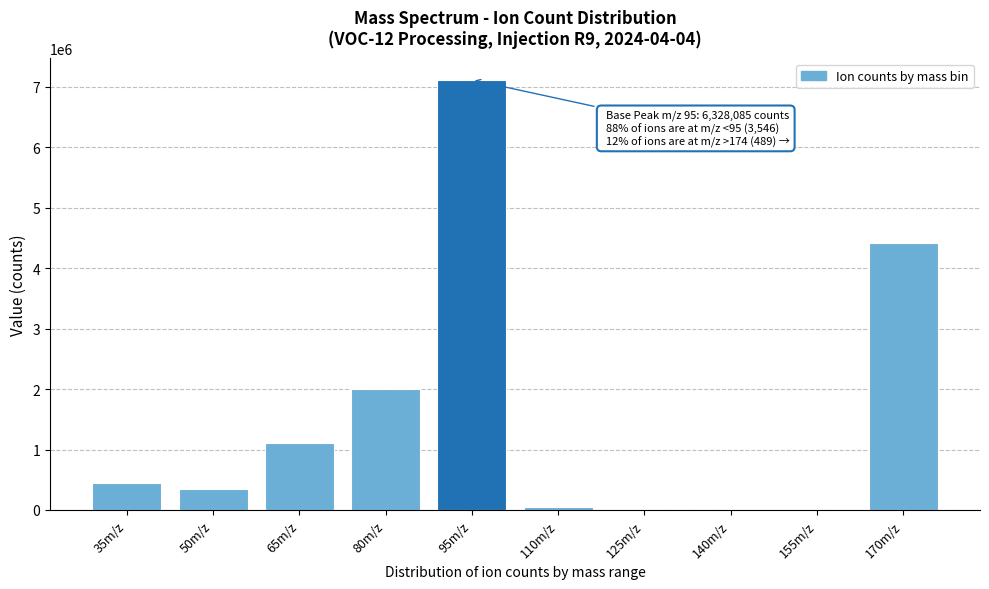

Where is the data nearest to the value 3559243?

170m/z